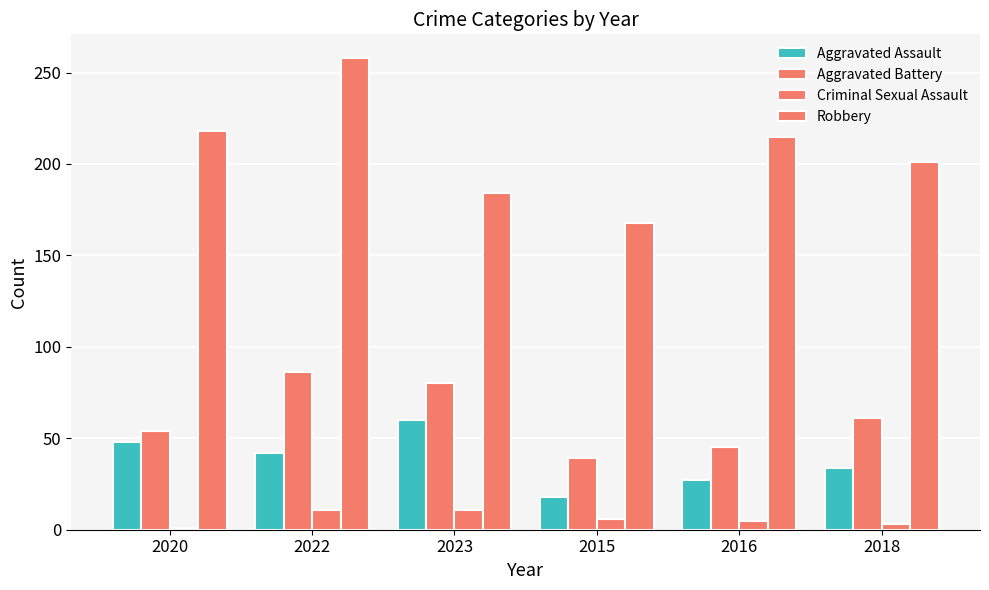

Reading left to right, extract all data points from this chart.

Aggravated Assault: 48	42	60	18	27	34
Aggravated Battery: 54	86	80	39	45	61
Criminal Sexual Assault: 1	11	11	6	5	3
Robbery: 218	258	184	168	215	201